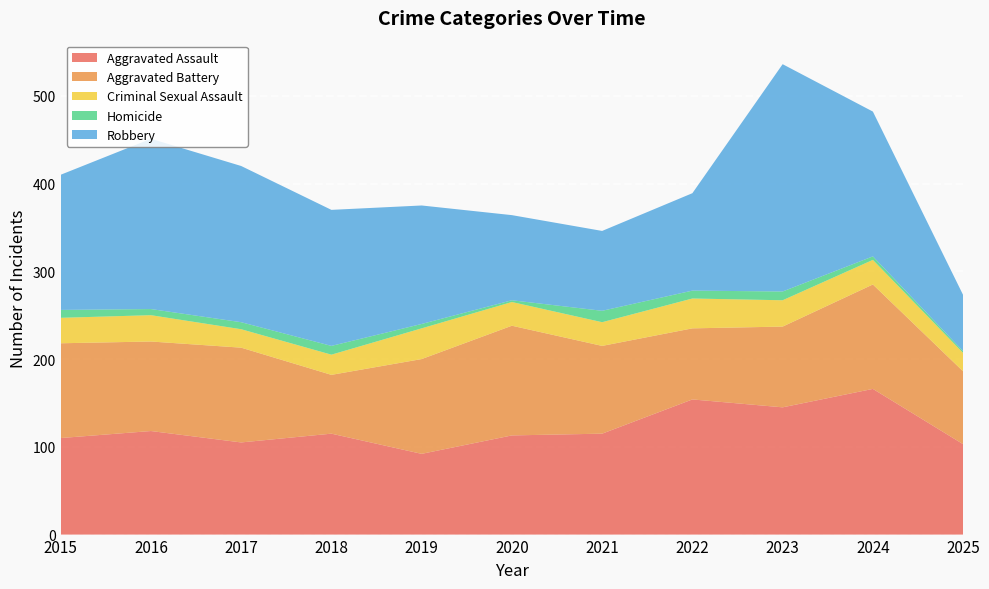

Reading right to left, transcribe all the data shown in this chart.

Aggravated Assault: 103	166	145	154	115	113	92	115	105	118	110
Aggravated Battery: 83	119	92	81	100	125	108	67	108	102	108
Criminal Sexual Assault: 21	28	30	34	27	27	35	23	21	30	29
Homicide: 2	4	10	9	13	2	5	10	8	7	9
Robbery: 64	165	259	111	91	97	135	155	178	194	154